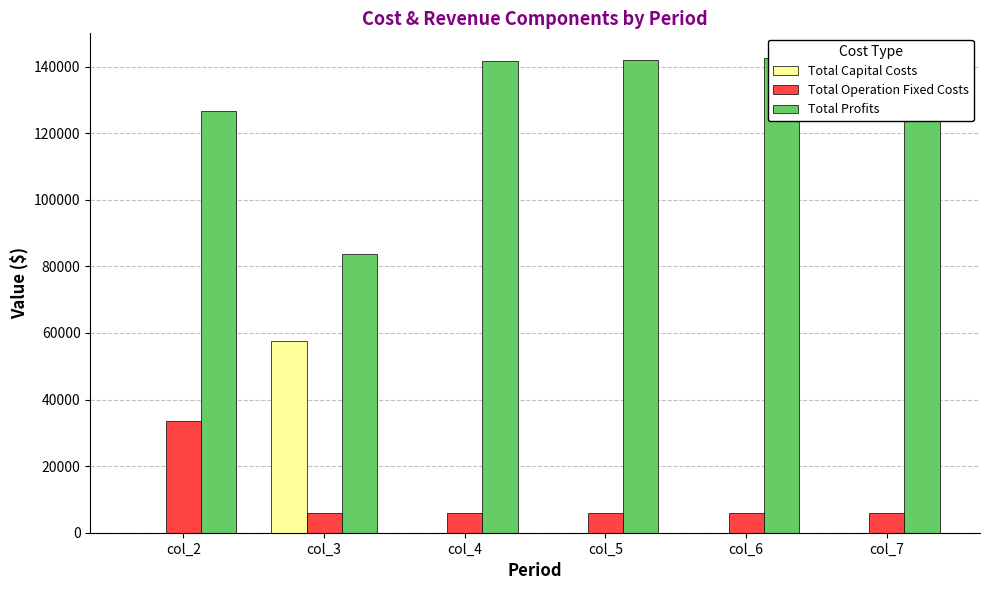

What is the sum of all Total Operation Fixed Costs values?

63892.4